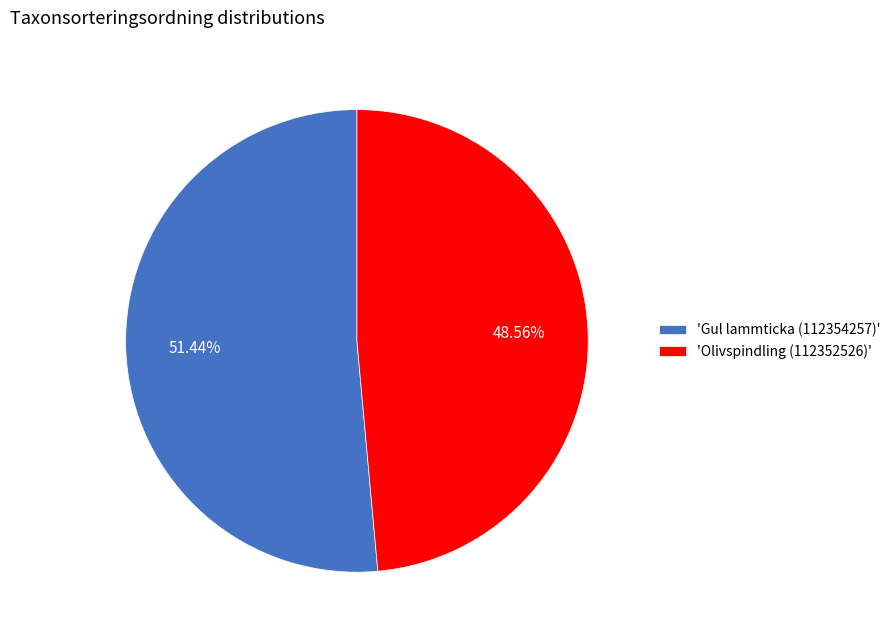

Is the sum of 'Gul lammticka (112354257)' and 'Olivspindling (112352526)' greater than half?

Yes